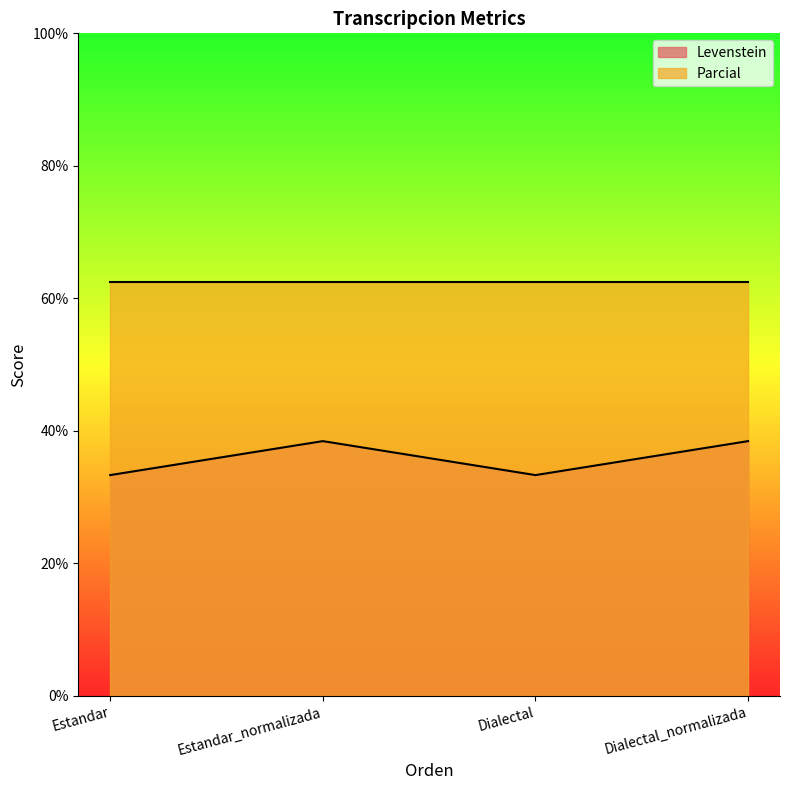

What is the ratio of the value at Dialectal to the value at Estandar?

1.0